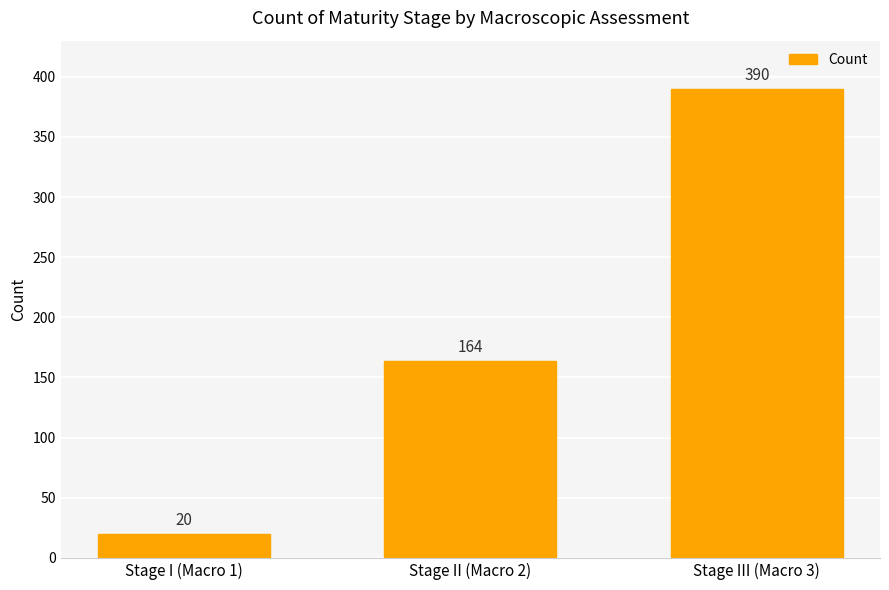

How many data points are less than 164?

1